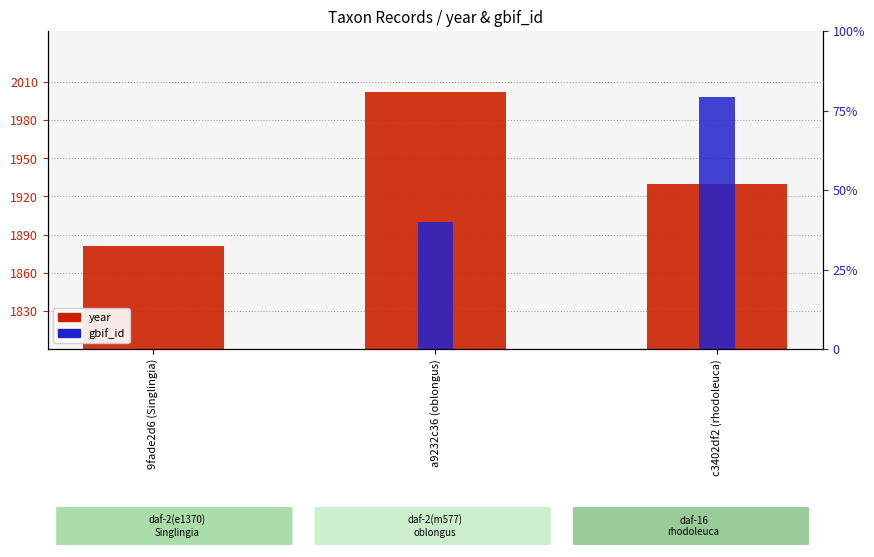

Read the gbif_id value at a9232c36 (oblongus), to the nearest 10.

2790030